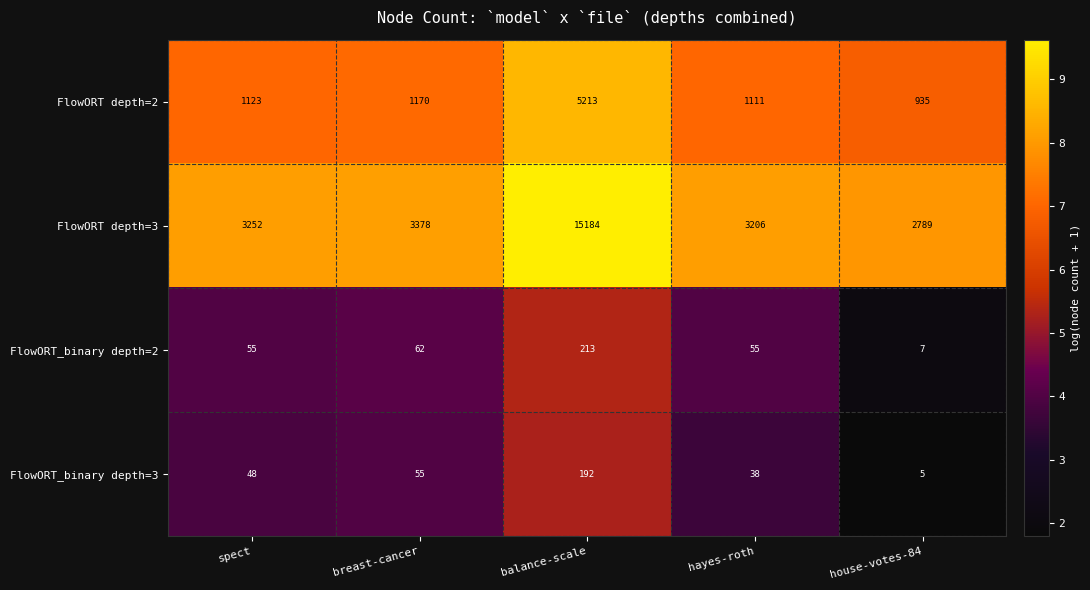

True or false: FlowORT depth=2 has a value of 9331 at balance-scale.

False